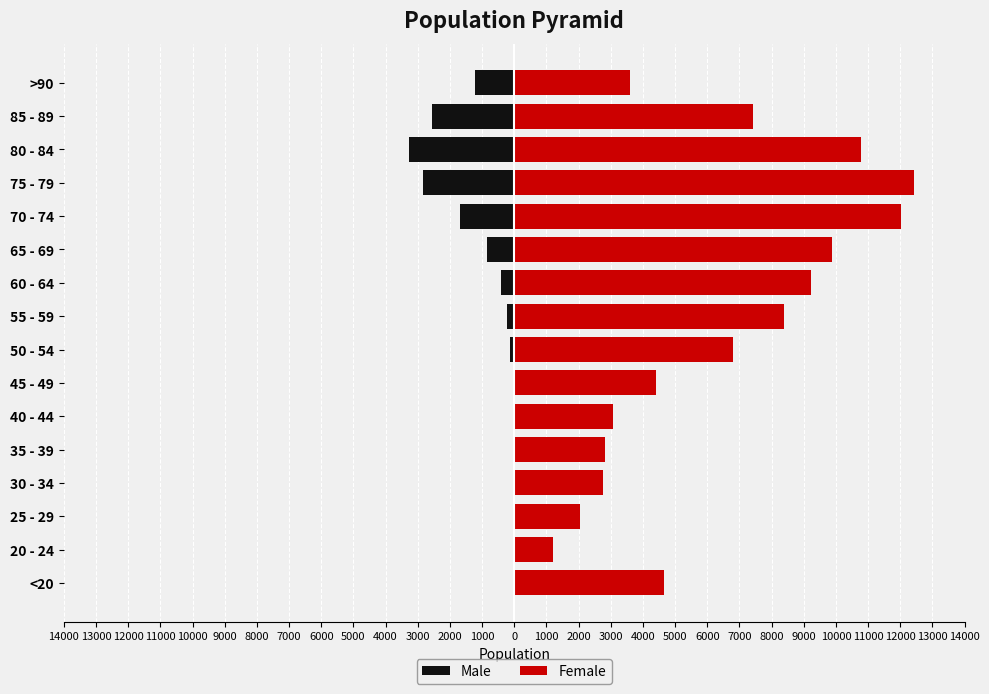

True or false: Male has a value of -4236 at 75 - 79.

False